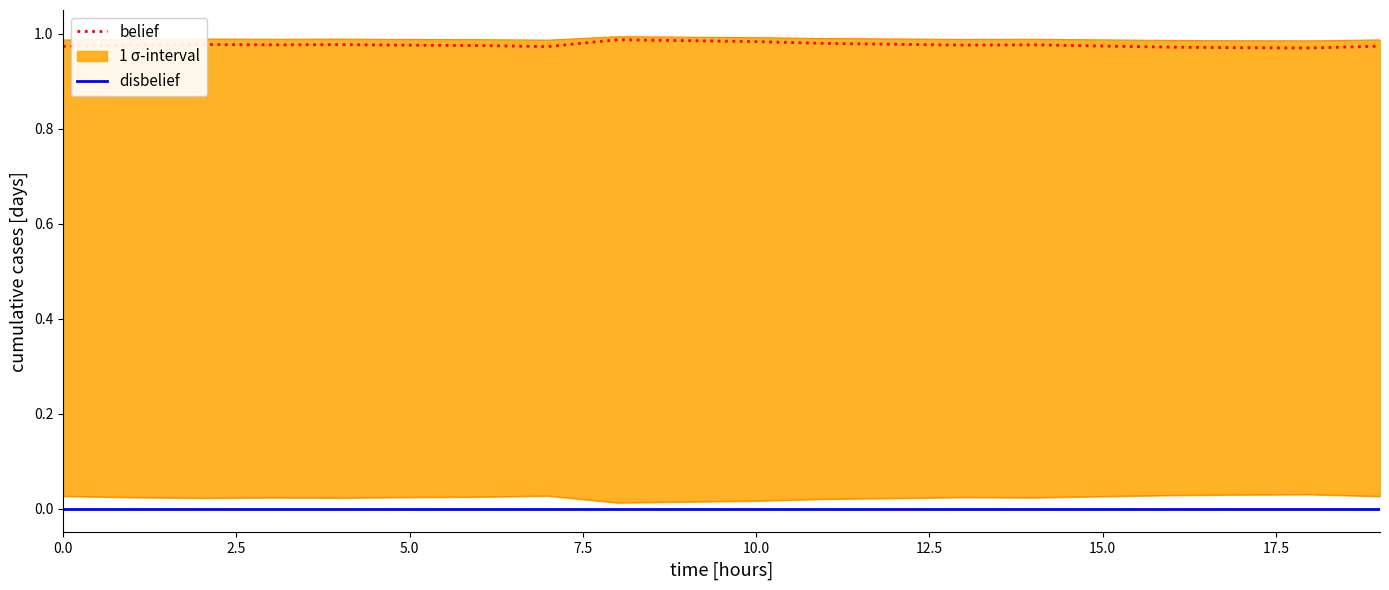

How many interior local peaks does the belief series have?

4